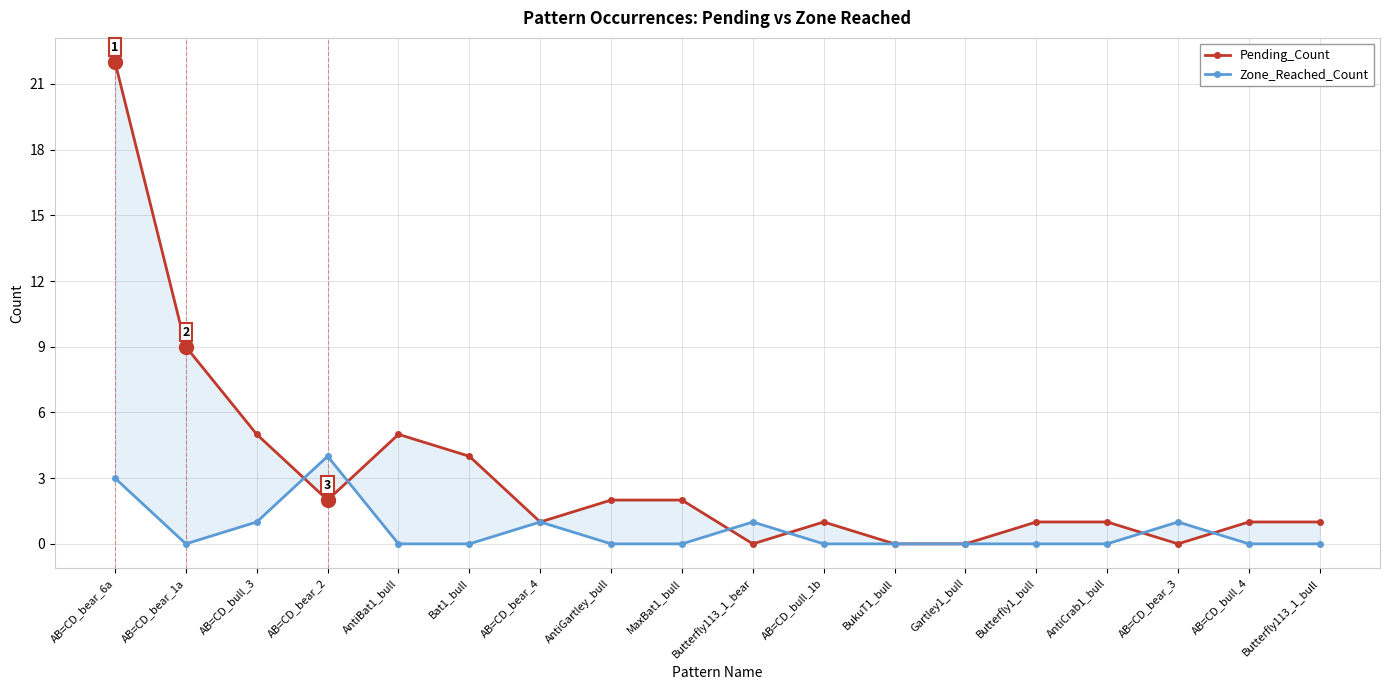

Rank the series at AB=CD_bear_3 from highest to lowest value.

Zone_Reached_Count, Pending_Count